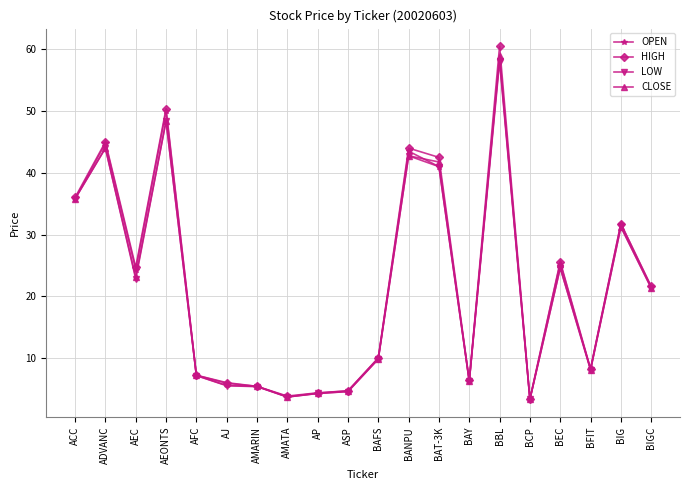

Which category has the highest value across all series?

BBL